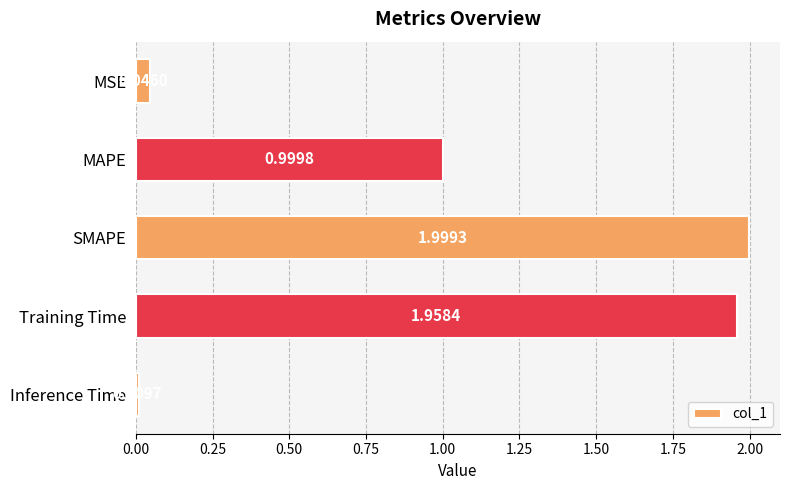

Which label corresponds to the smallest value in the chart?

Inference Time